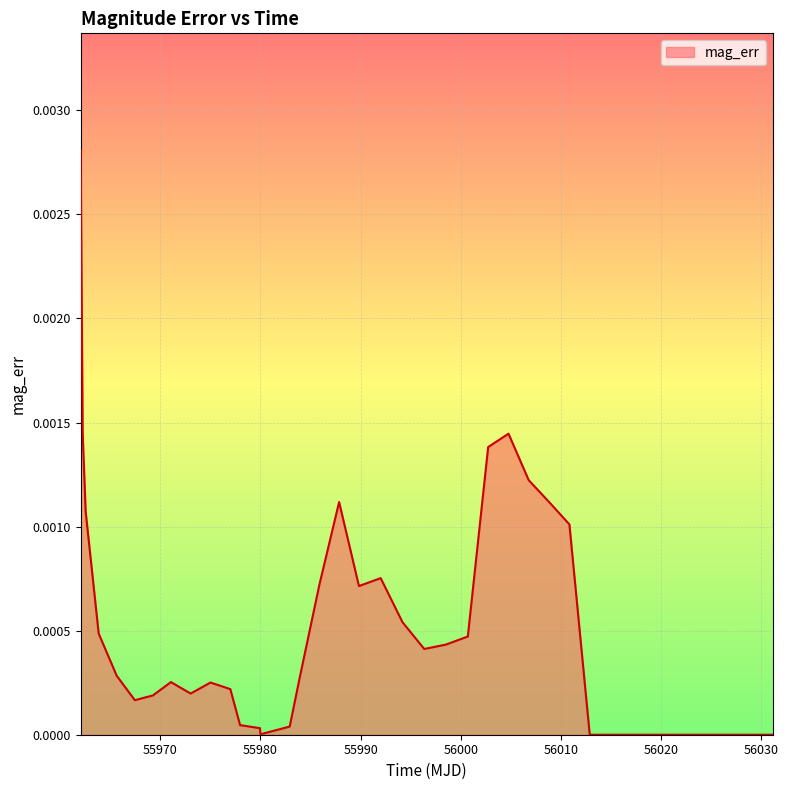

At which category does the chart reach its minimum across all series?

56012.87